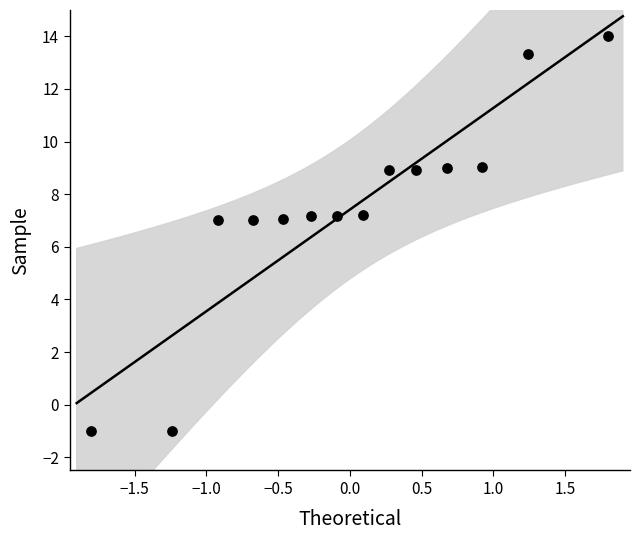

What is the range of X values (max minus min)?

3.6